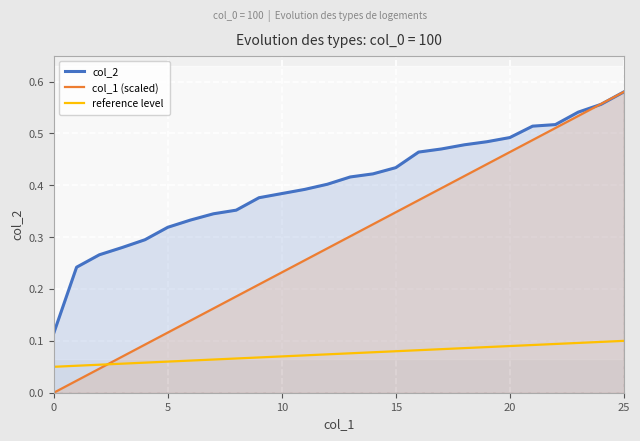

Which series has the largest total across all categories?

col_2